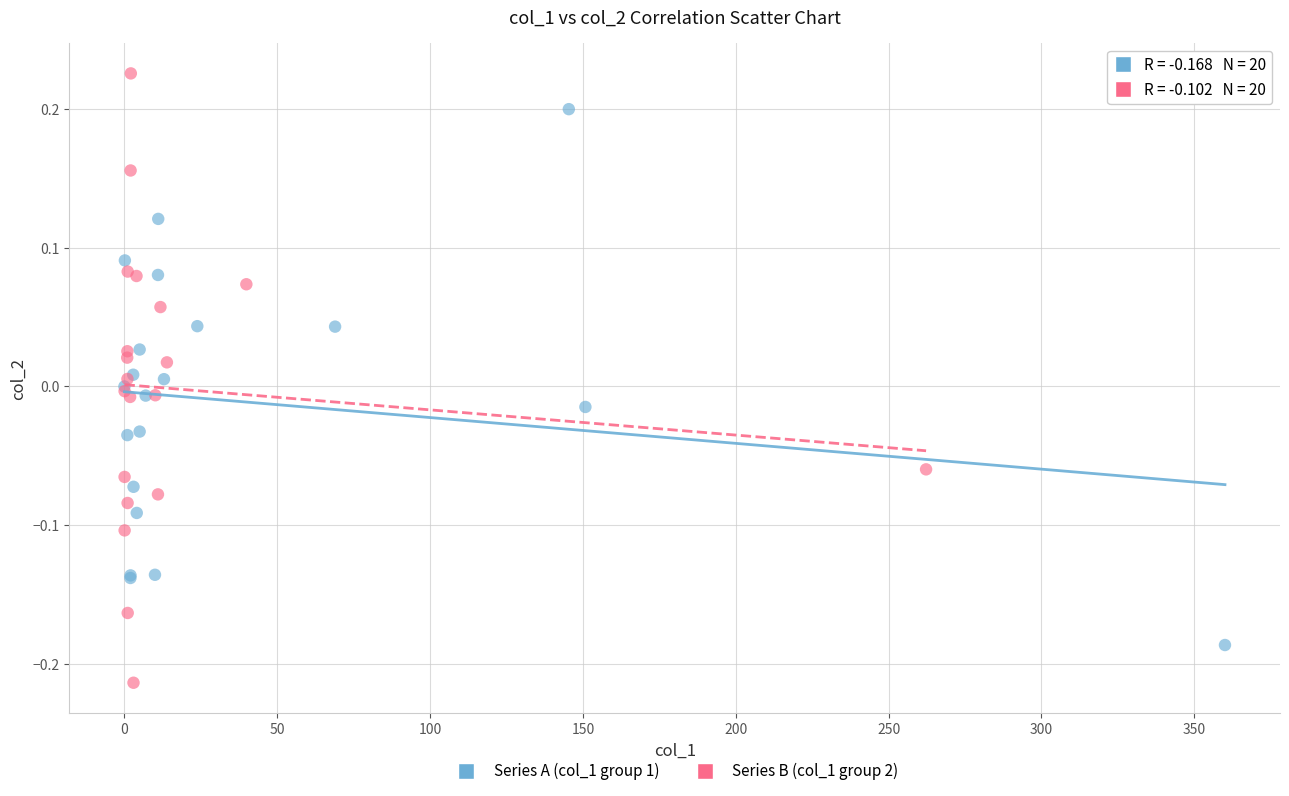

What are all the series names shown in the legend?

Series A (col_1 group 1), Series B (col_1 group 2)